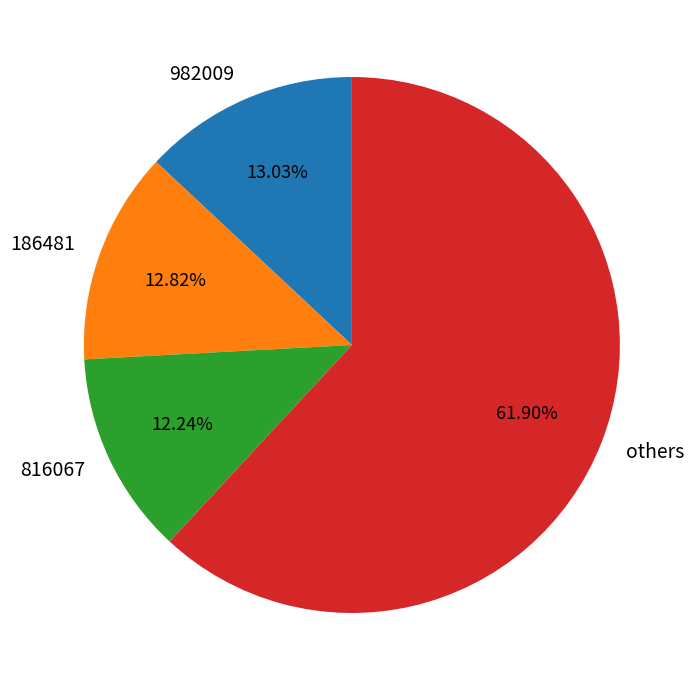

To the nearest percent, what is the difference between the largest and smallest slice percentages?

50%